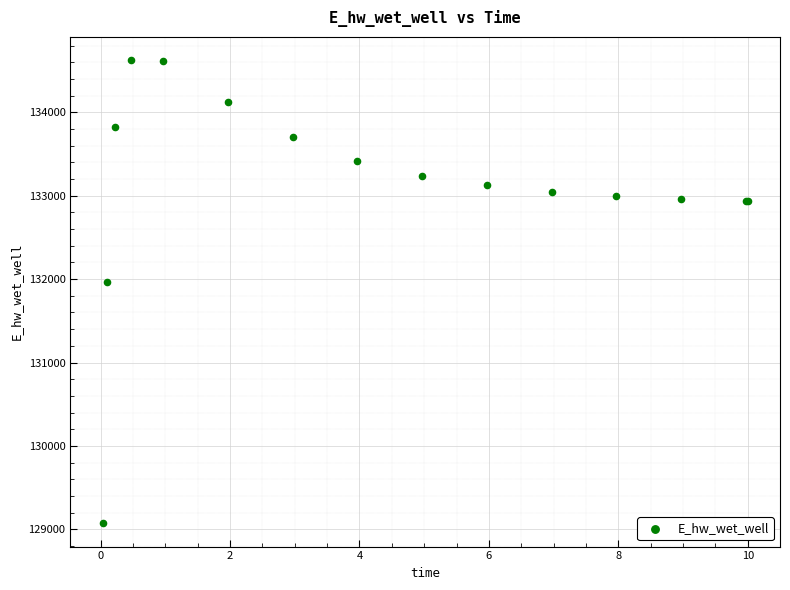

What Y value in the scatter plot is closest to 131849?

131969.9